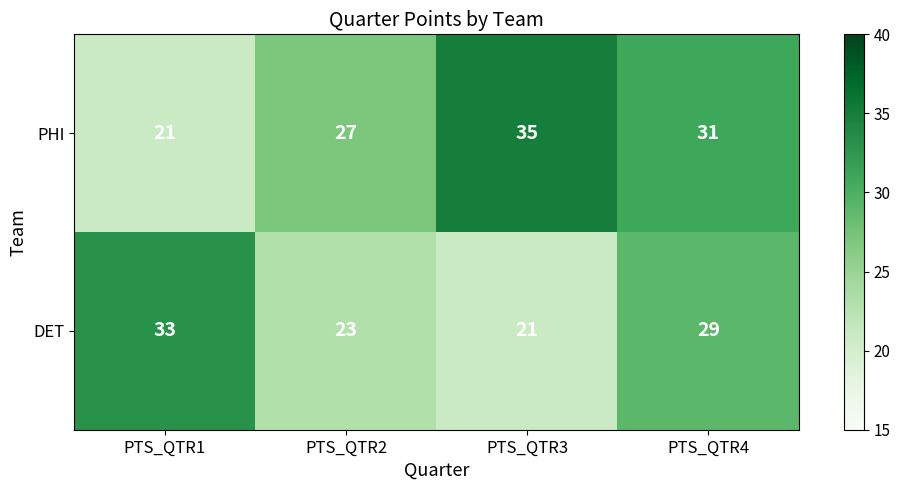

What is the difference between the second highest and minimum values in the PHI series?

10